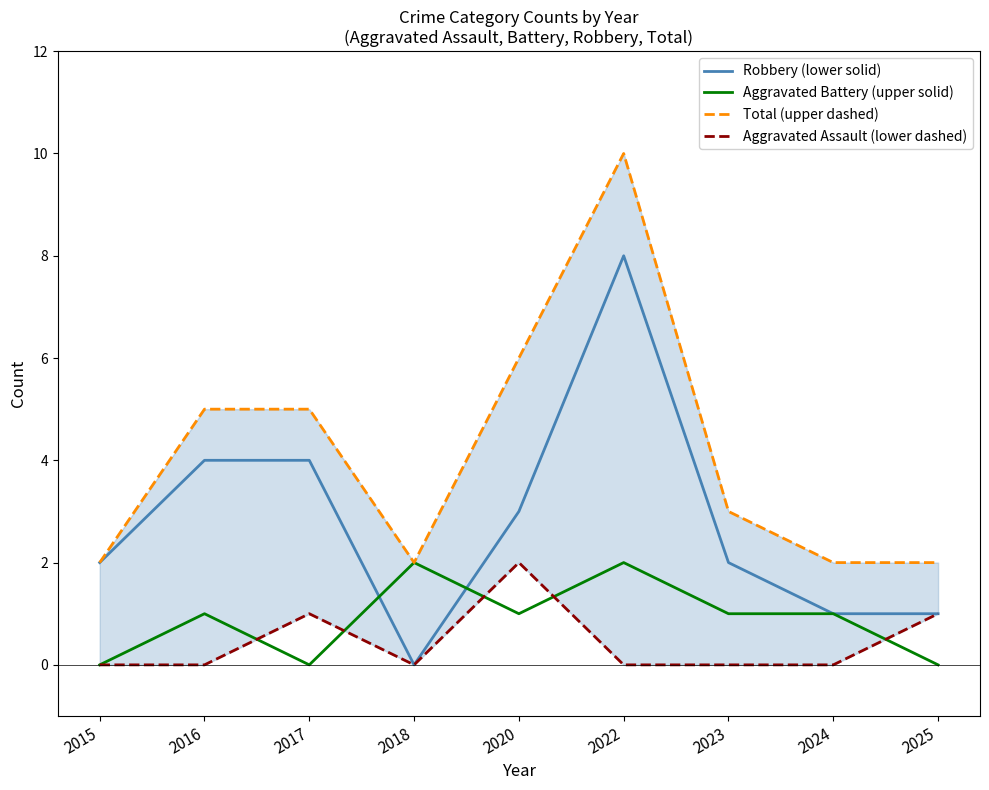

True or false: Total (upper dashed) and Aggravated Battery (upper solid) intersect in this chart.

False